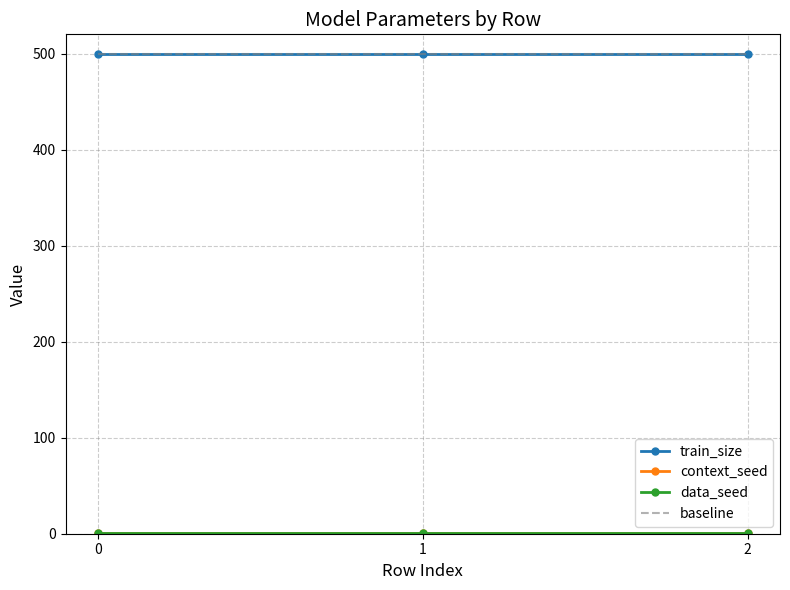

The value of data_seed at 2 is 1. True or false?

False